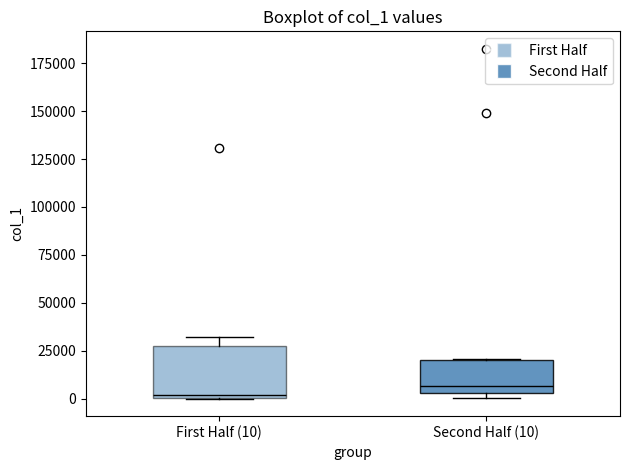

Where is the upper edge of the box for First Half (10) on the y-axis? The values are not printed on the chart, so give them approximately, as read against the axis.

30000